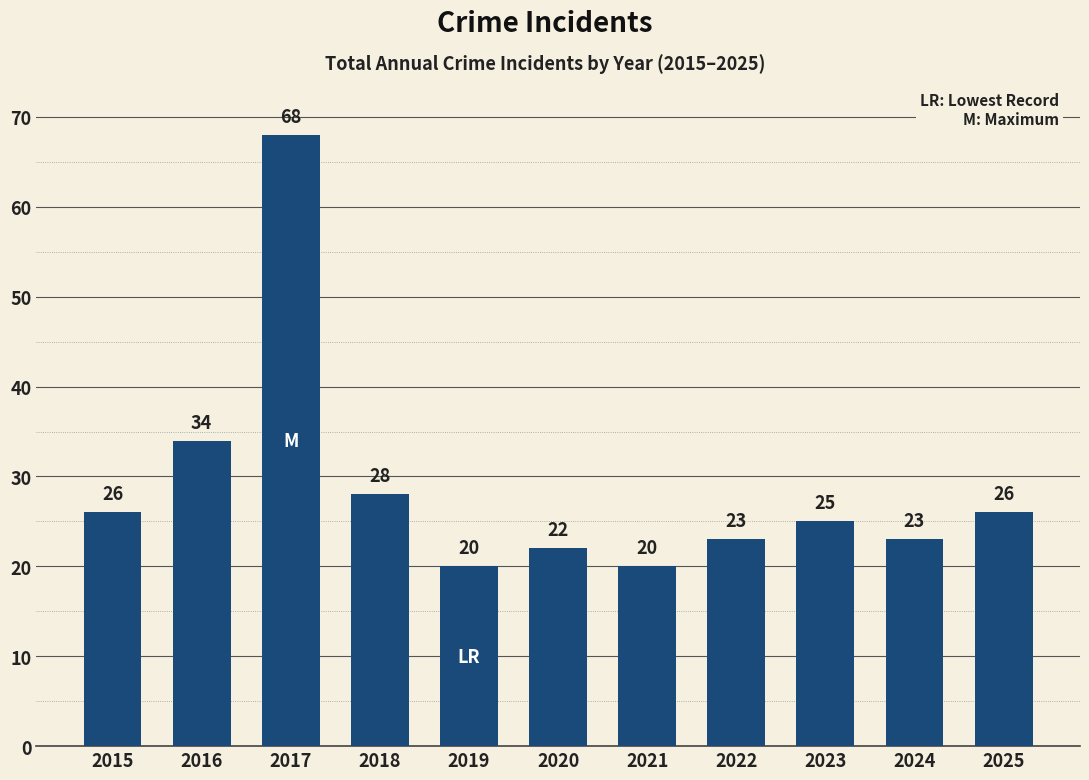

How many categories are shown in the chart?

11